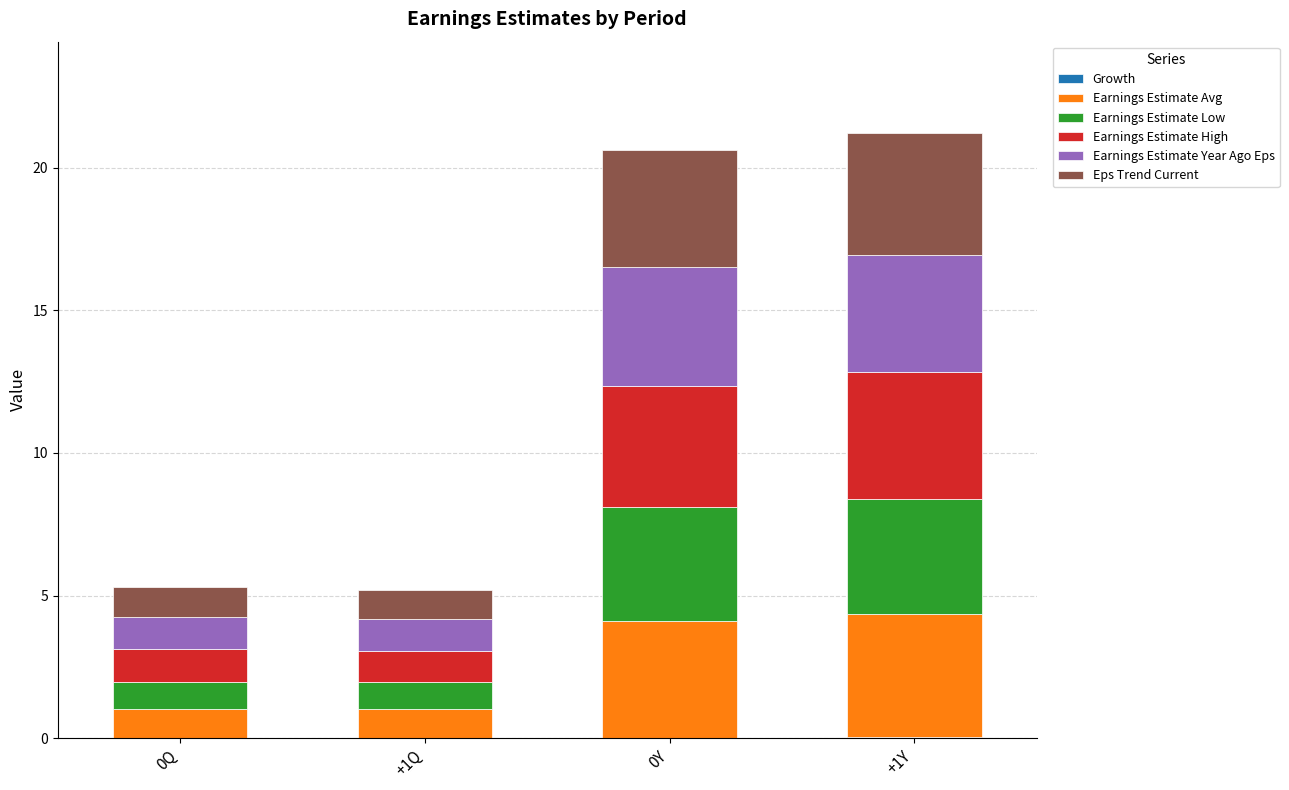

What is the total value across all series at +1Q?

5.2